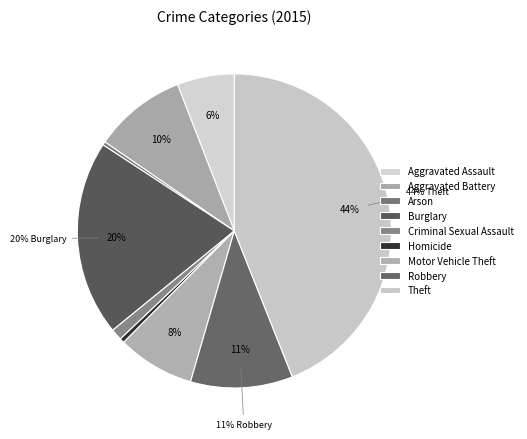

Does Homicide represent more than half of the total?

No